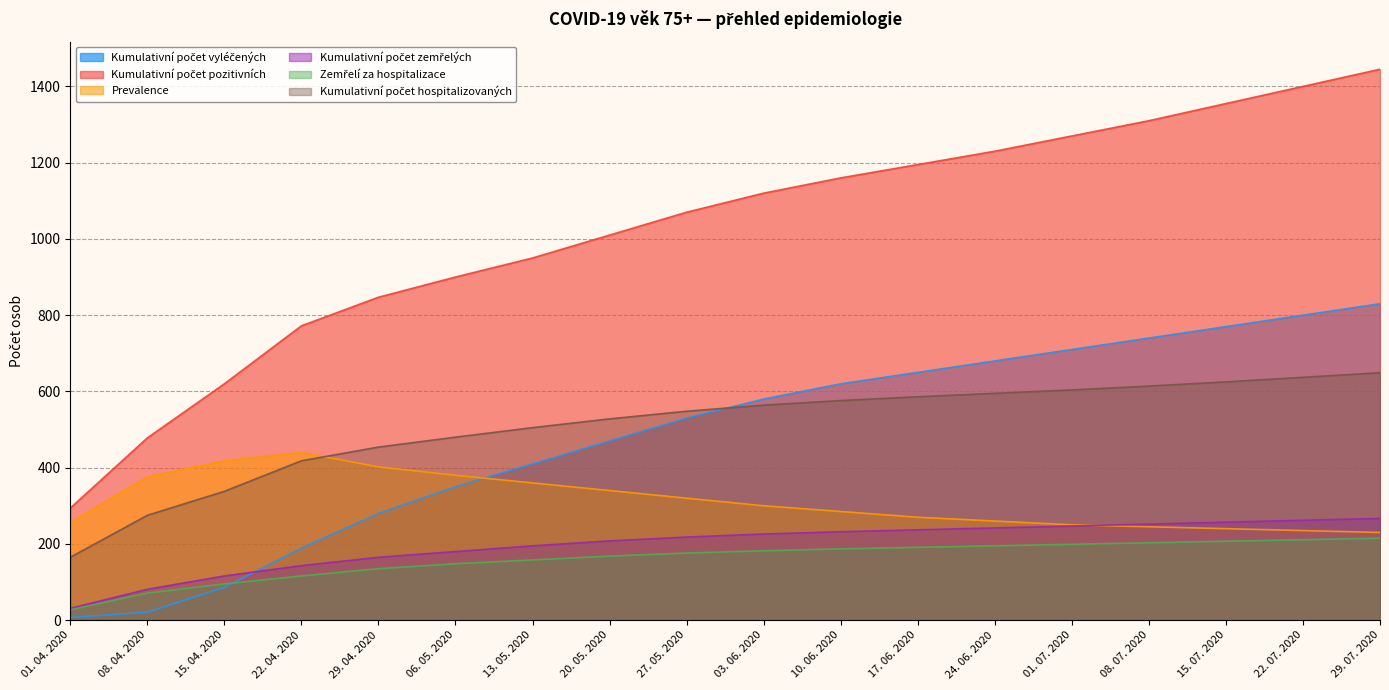

How many intersections are there between Kumulativní počet hospitalizovaných and Prevalence?

1